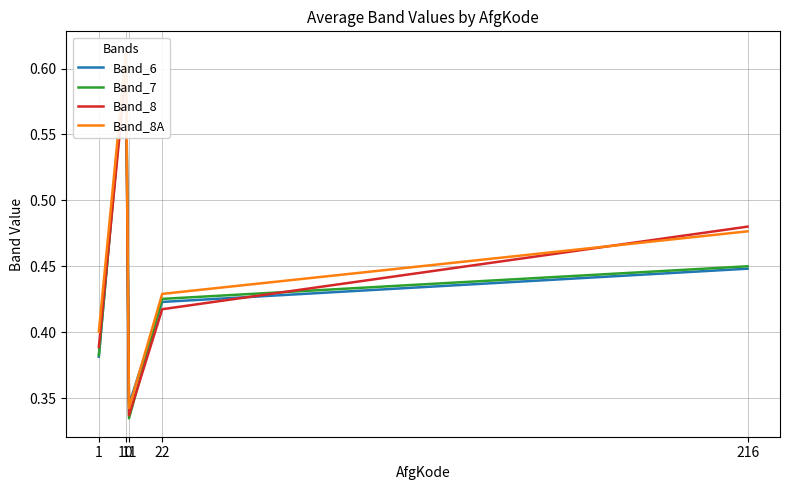

What is the difference between the maximum and minimum values in the Band_8 series?

0.3